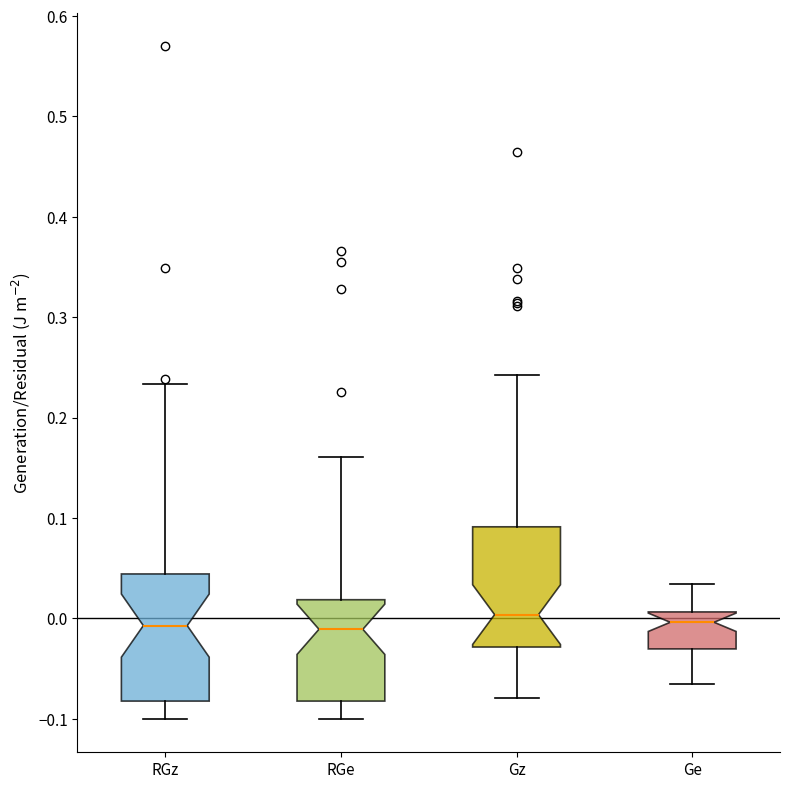

Where does the median line of the box for Ge sit on the y-axis? The values are not printed on the chart, so give them approximately, as read against the axis.

0.00